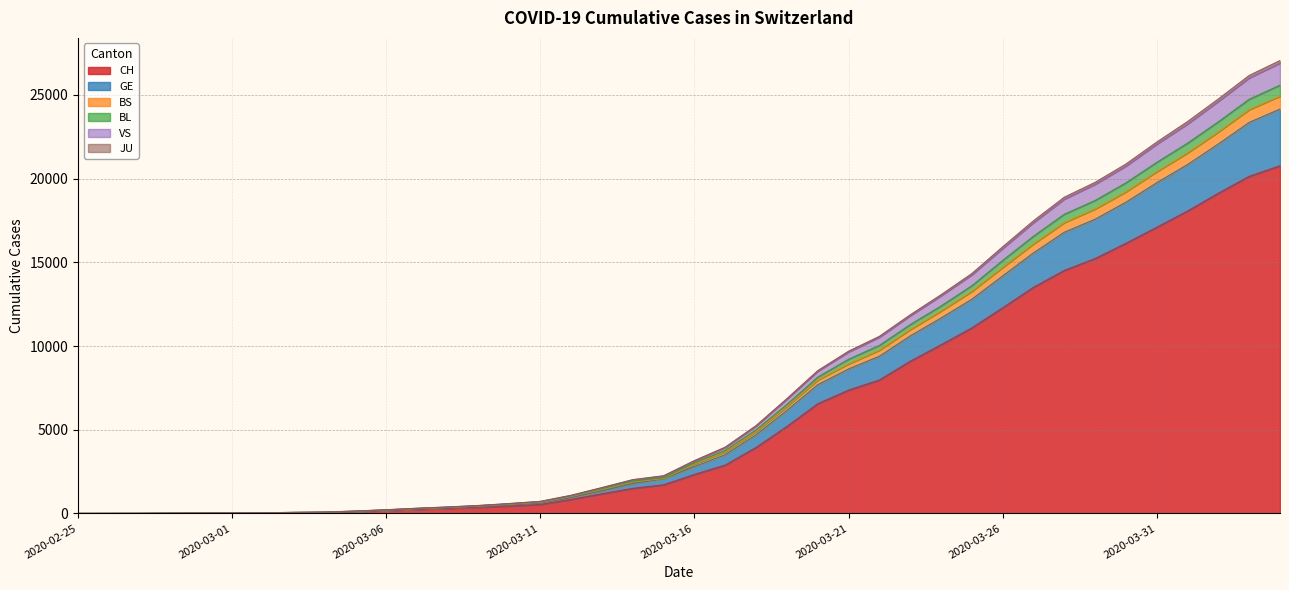

What is the maximum value for CH?

20773